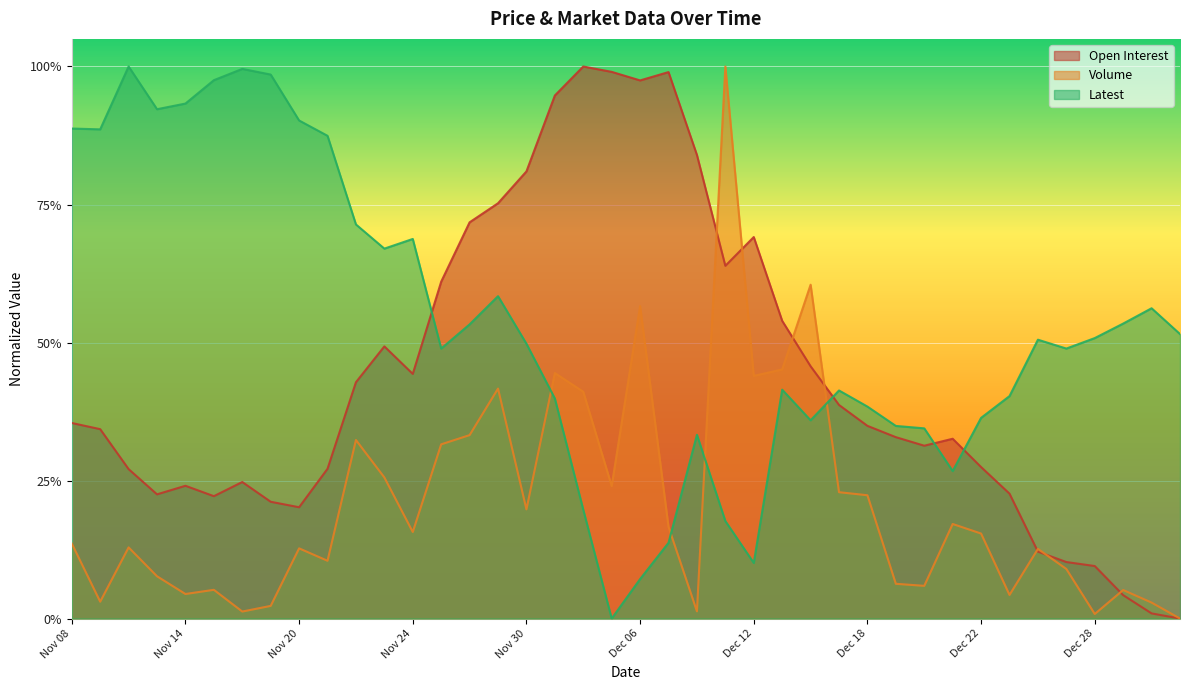

Between which two adjacent categories do Volume and Latest first intersect?

Nov 30 and Dec 01